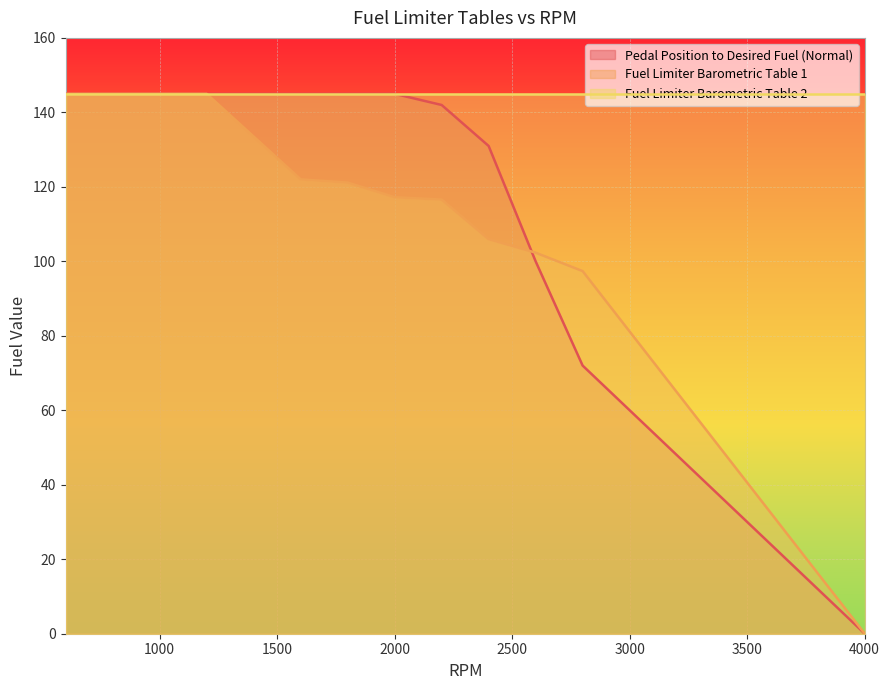

Rank the series by their average value, from highest to lowest.

Fuel Limiter Barometric Table 2, Pedal Position to Desired Fuel (Normal), Fuel Limiter Barometric Table 1